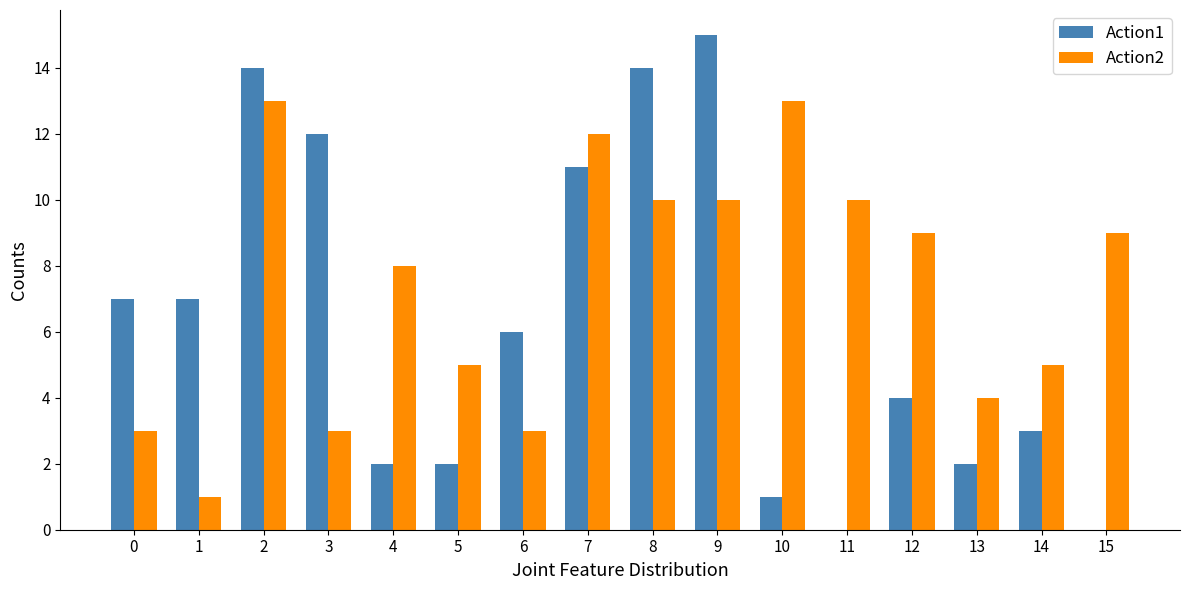

Which series has the largest total across all categories?

Action2